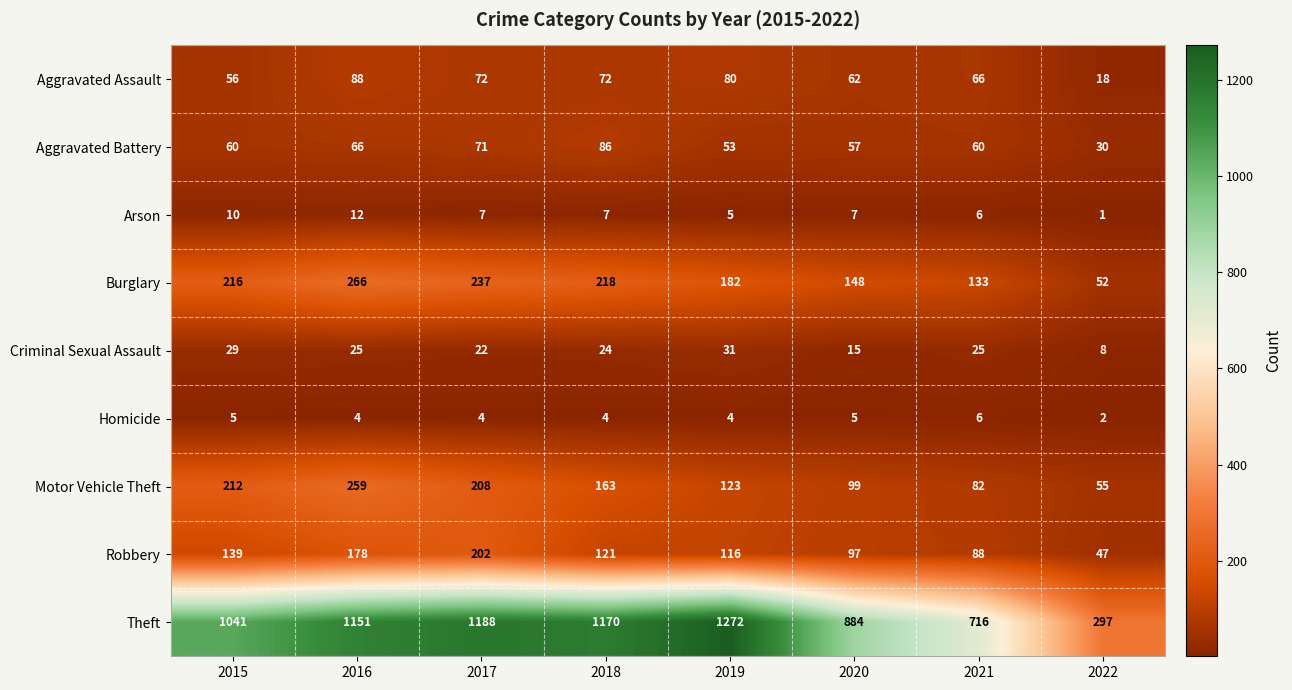

Which series has the largest total across all categories?

Theft